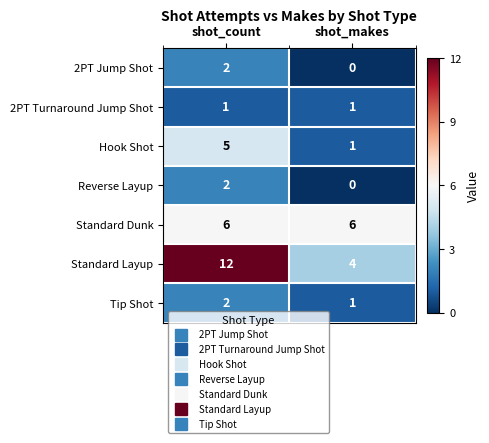

Rank the categories by Standard Layup value from lowest to highest.

shot_makes, shot_count